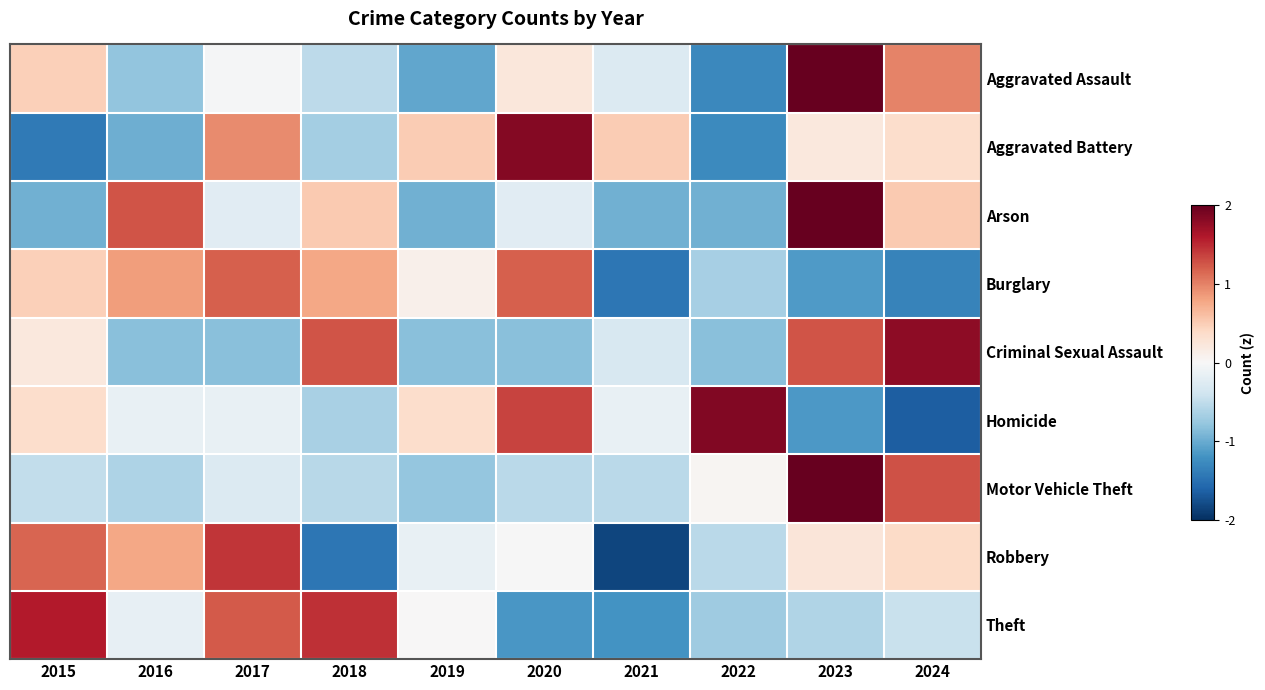

What is the spread (max minus min) of values at 2018?

2.9